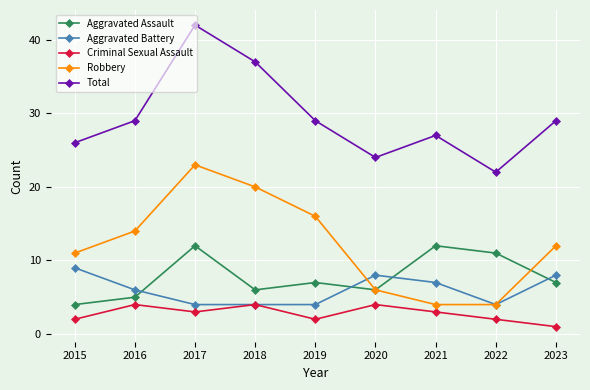

Which series changed the most between 2019 and 2022?

Robbery